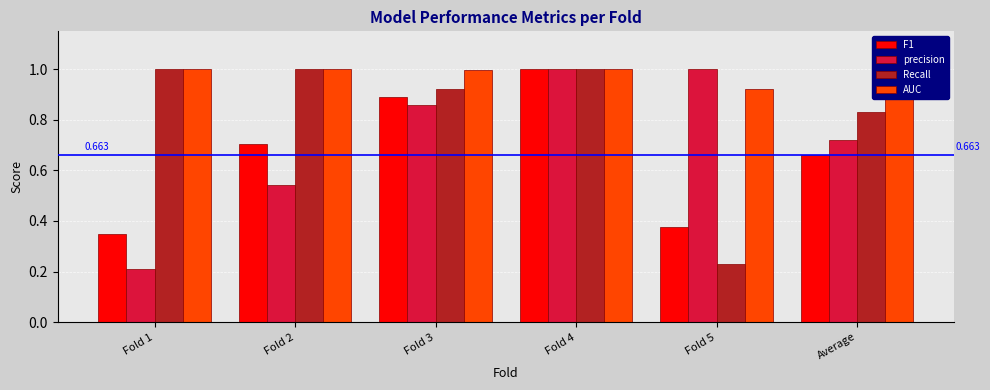

What is the total value across all series at Fold 4?

4.0